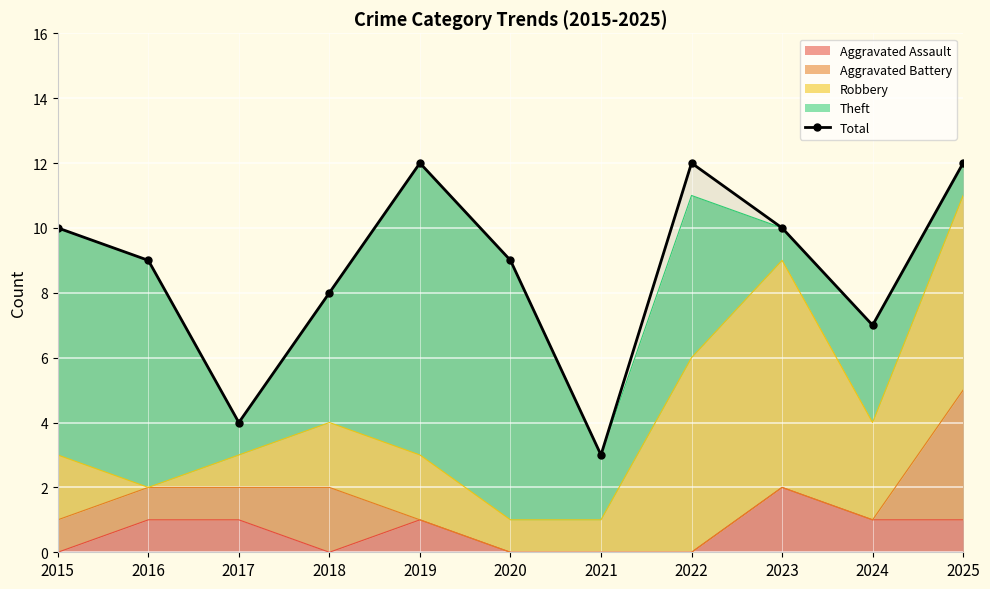

Where does the data first go above 9?

2015